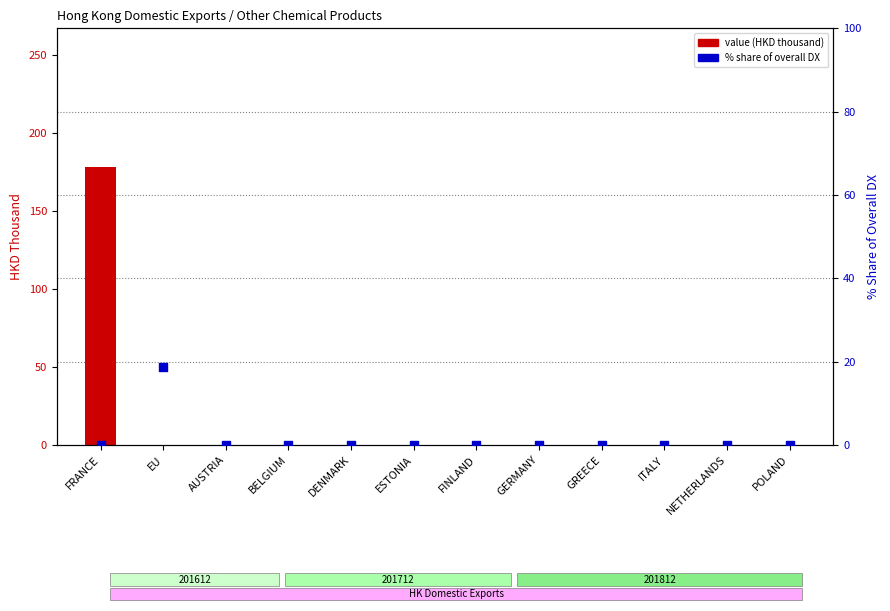

What are all the series names shown in the legend?

value (HKD thousand), % share of overall DX